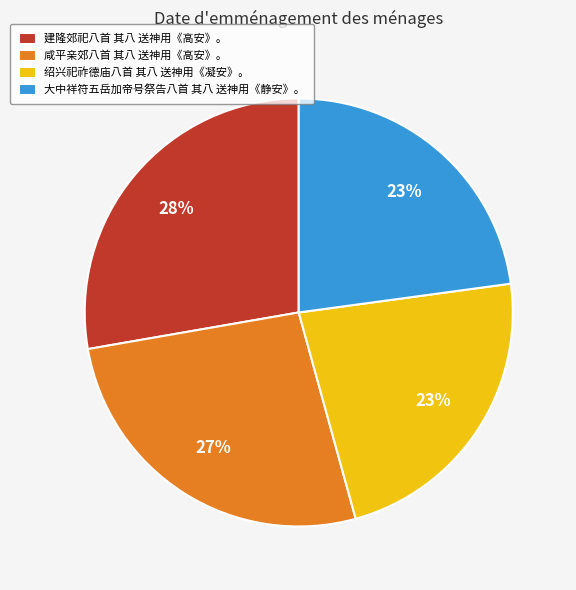

Between 建隆郊祀八首 其八 送神用《高安》。 and 大中祥符五岳加帝号祭告八首 其八 送神用《静安》。, which is larger?

建隆郊祀八首 其八 送神用《高安》。